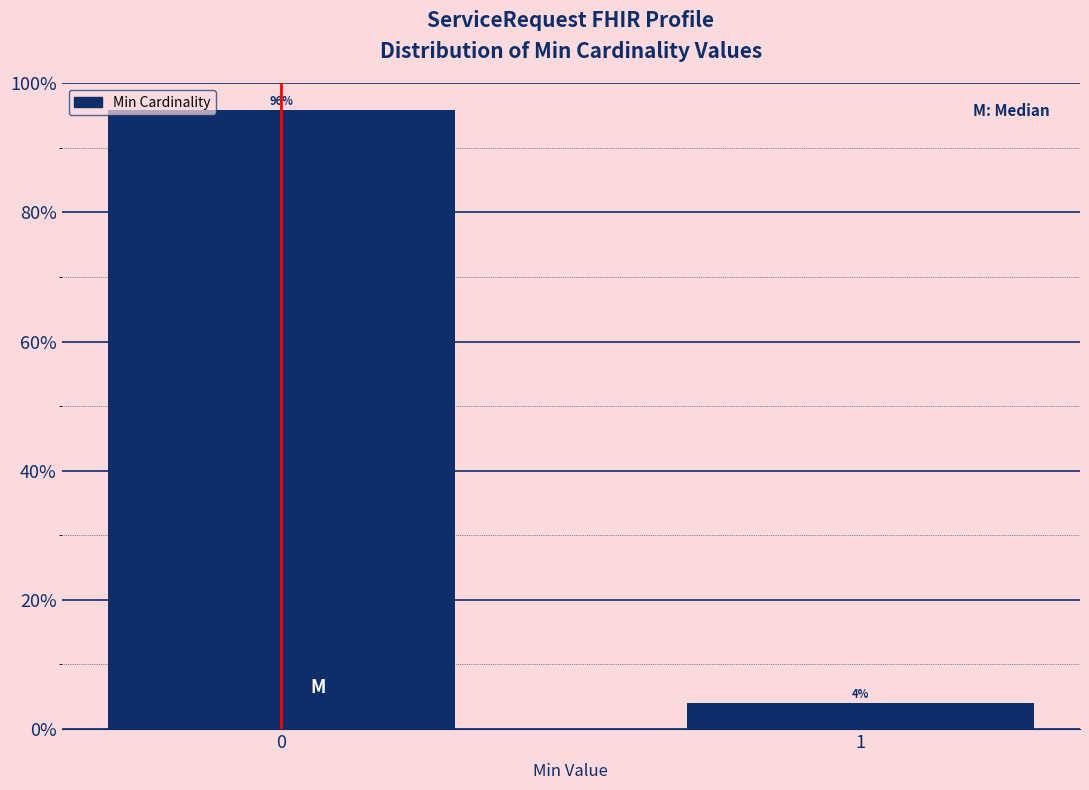

Read the value at 0.

95.9